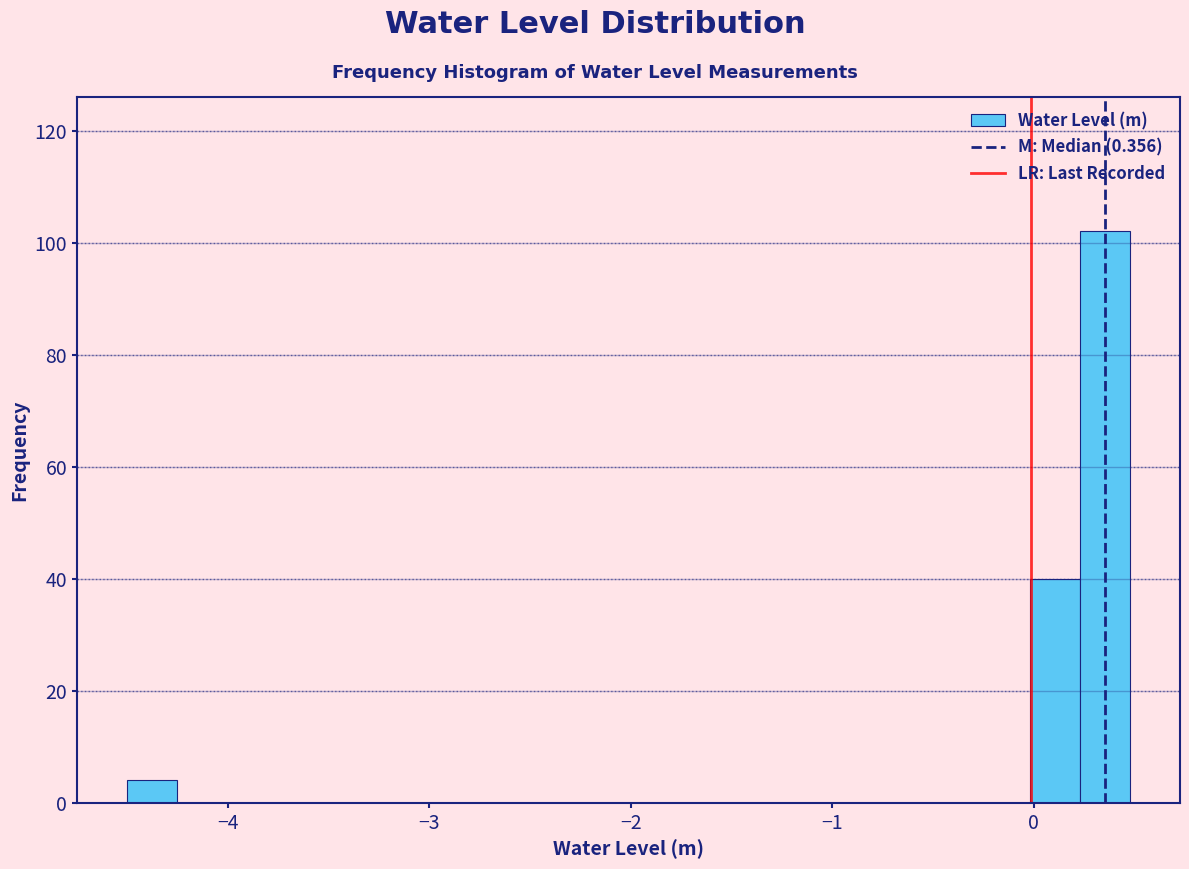

Read against the x-axis, roughly where is the centre of the tallest bar?

0.4